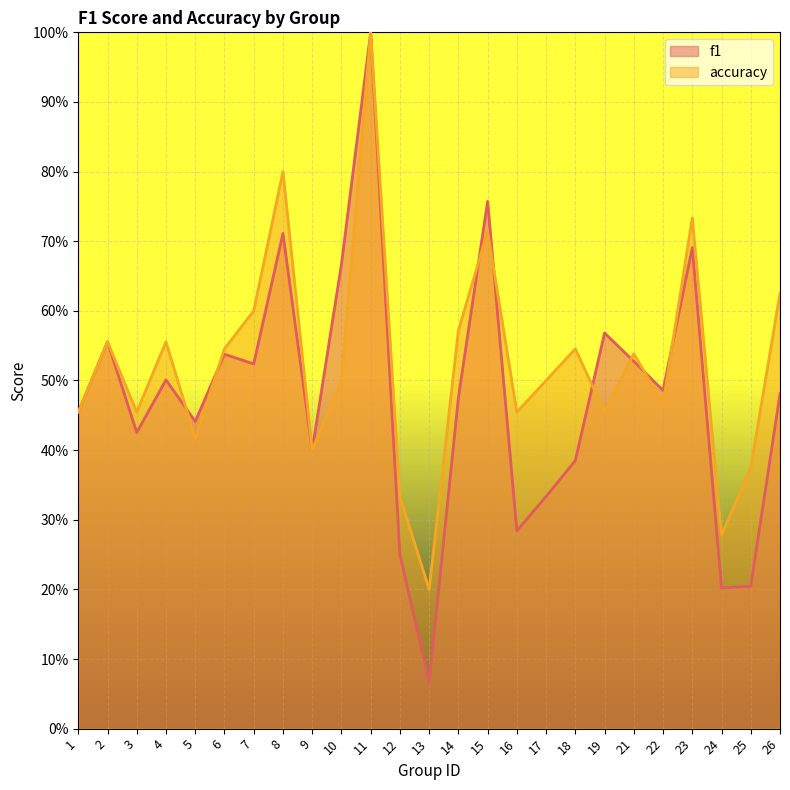

What is the spread (max minus min) of values at 19?

0.1